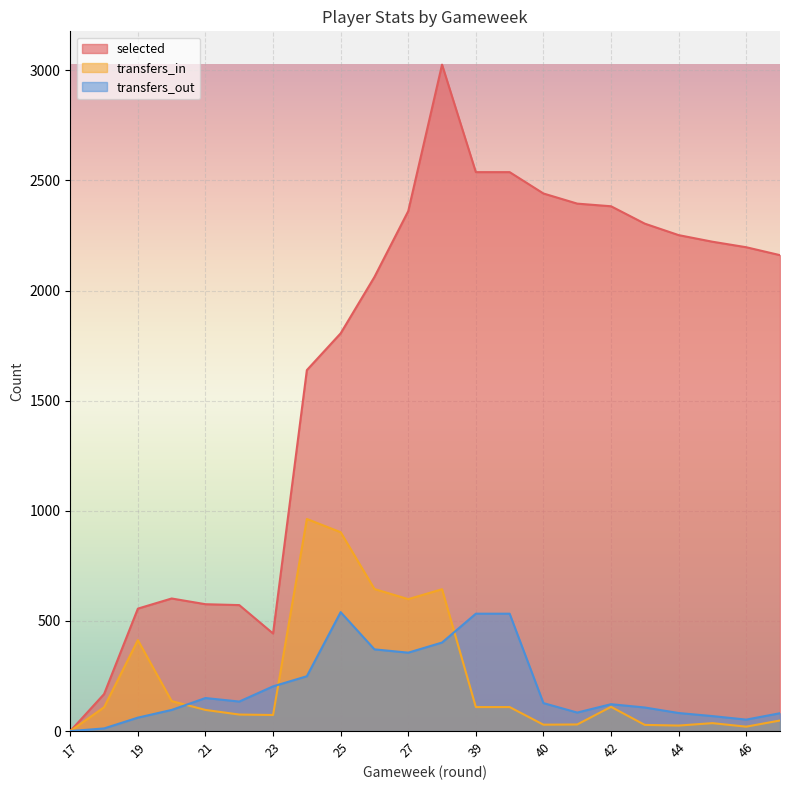

How many positive values does the selected series have?

21